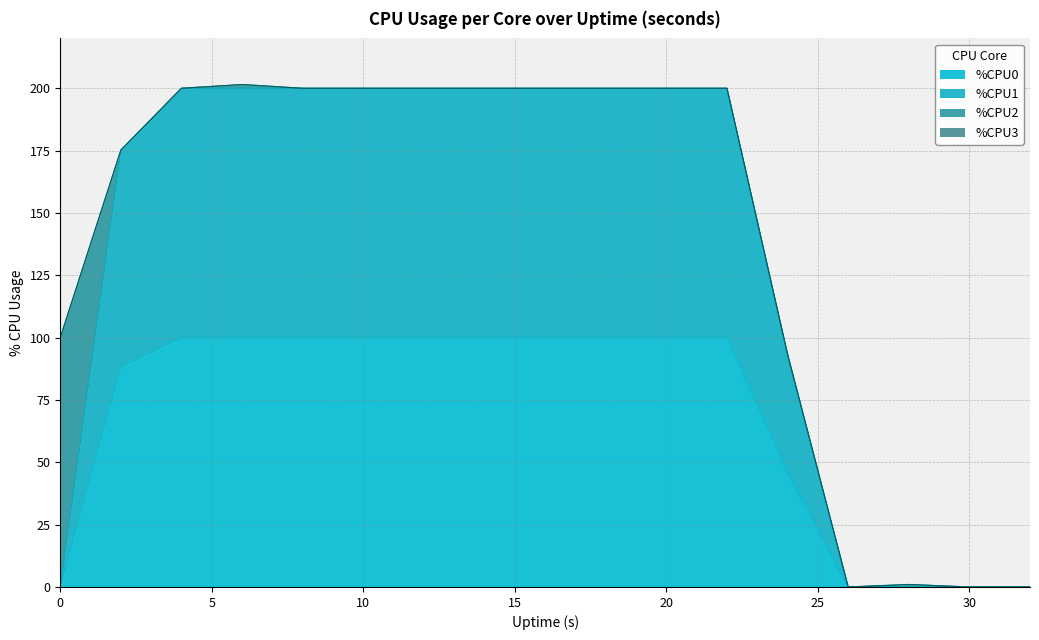

What is the highest value of the %CPU0 series?

100.0